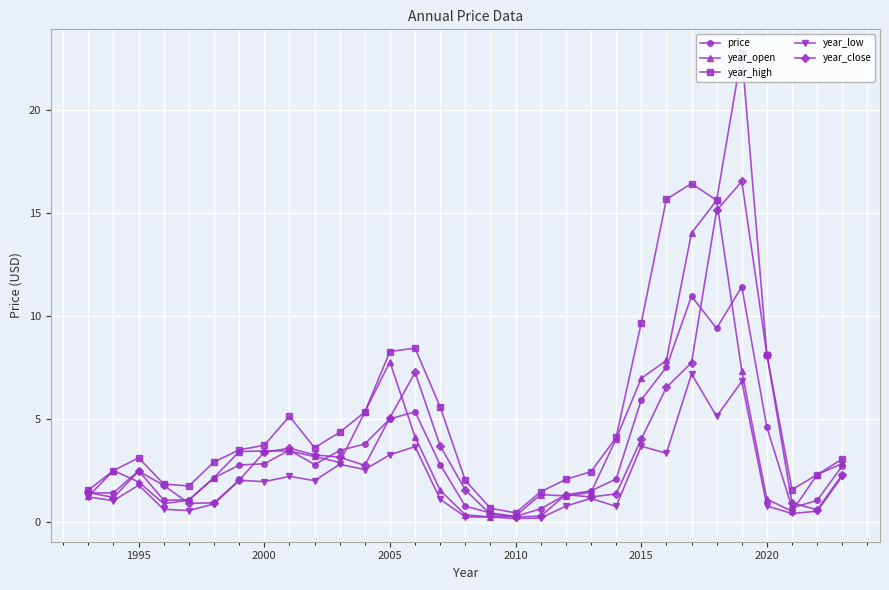

Which series has the widest spread of values?

year_high